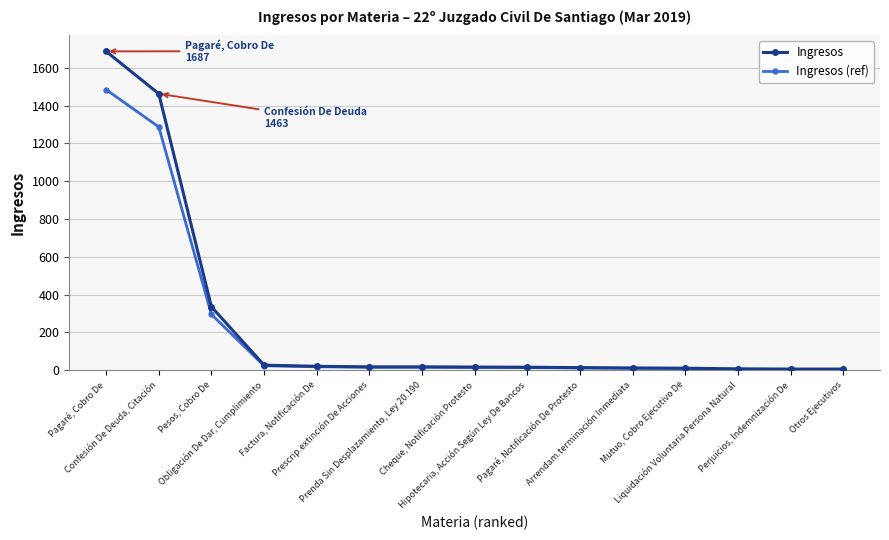

Rank the series by their maximum value, from highest to lowest.

Ingresos, Ingresos (ref)